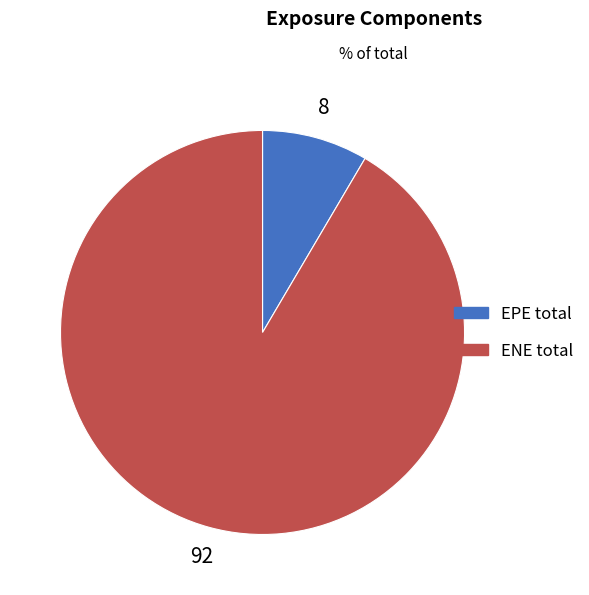

What is the ratio of the value at ENE total to the value at EPE total?

10.8